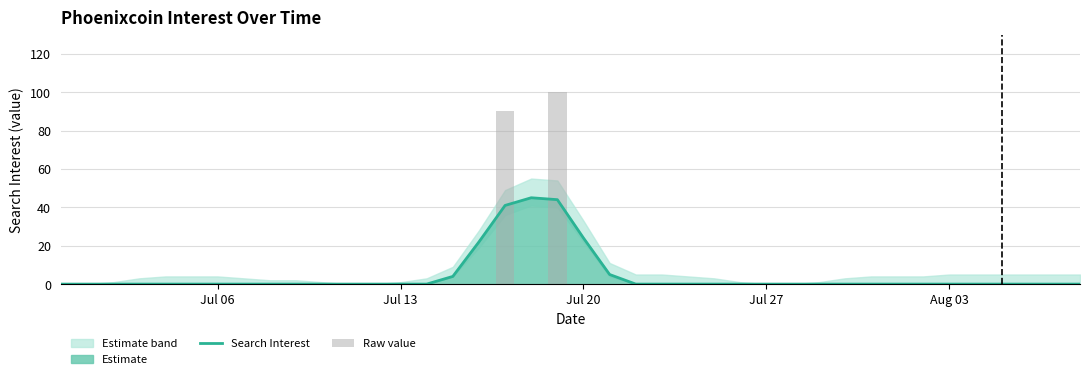

Is it true that Search Interest equals -16 at Jul 06?

False